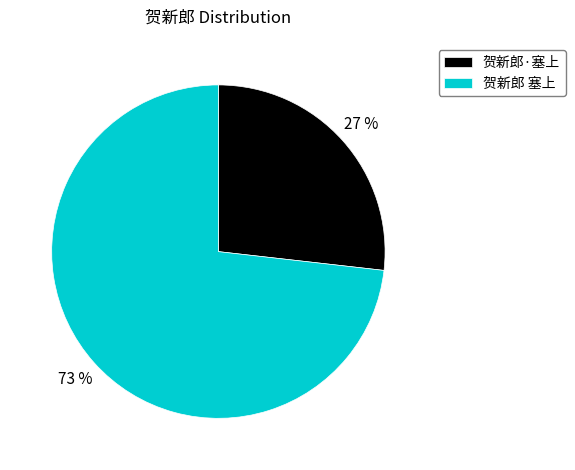

Which category has the smallest portion of the pie?

贺新郎·塞上